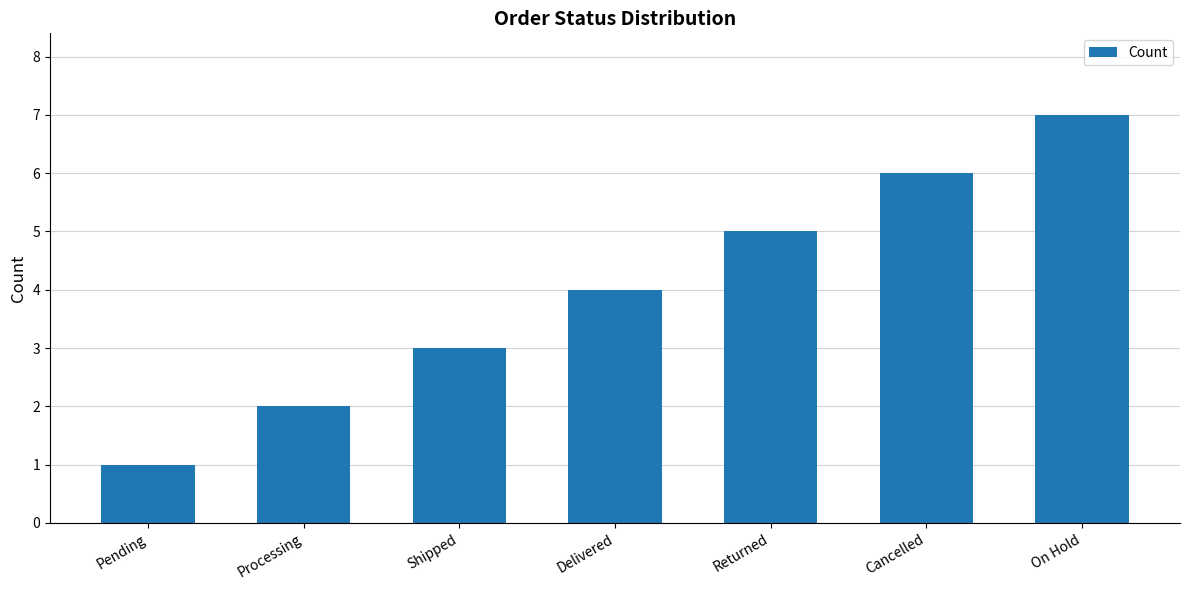

List the labels in order of value, smallest first.

Pending, Processing, Shipped, Delivered, Returned, Cancelled, On Hold